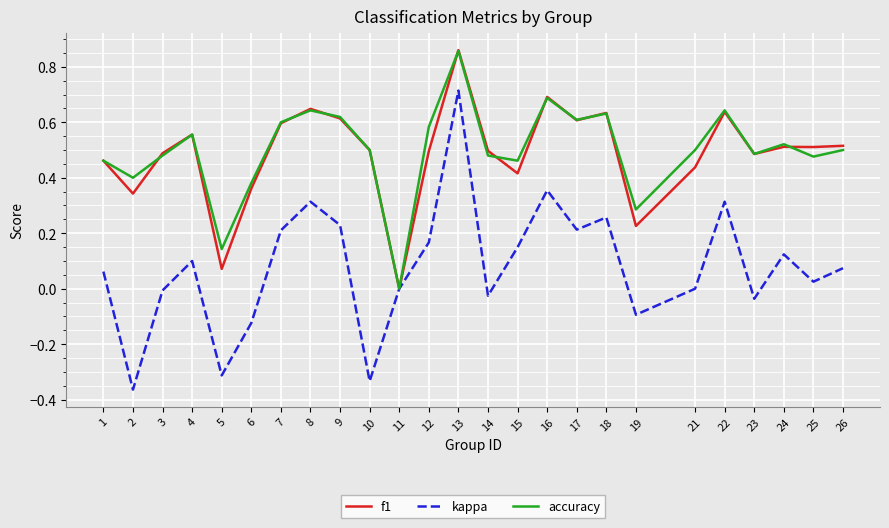

Which series has the largest total across all categories?

accuracy